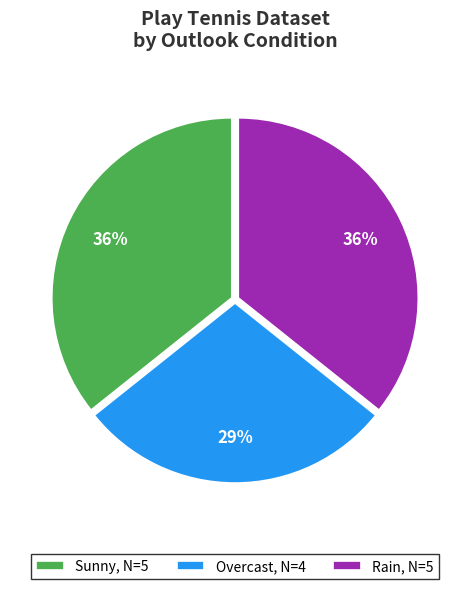

What is the smallest slice in the pie chart?

Overcast